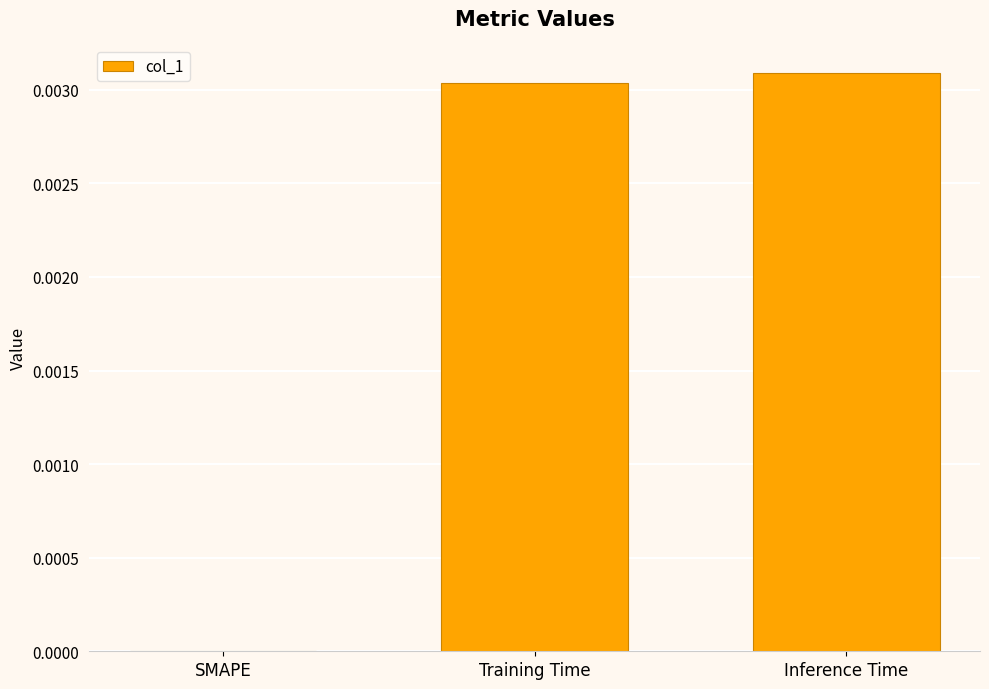

Which has a higher value, SMAPE or Training Time?

Training Time